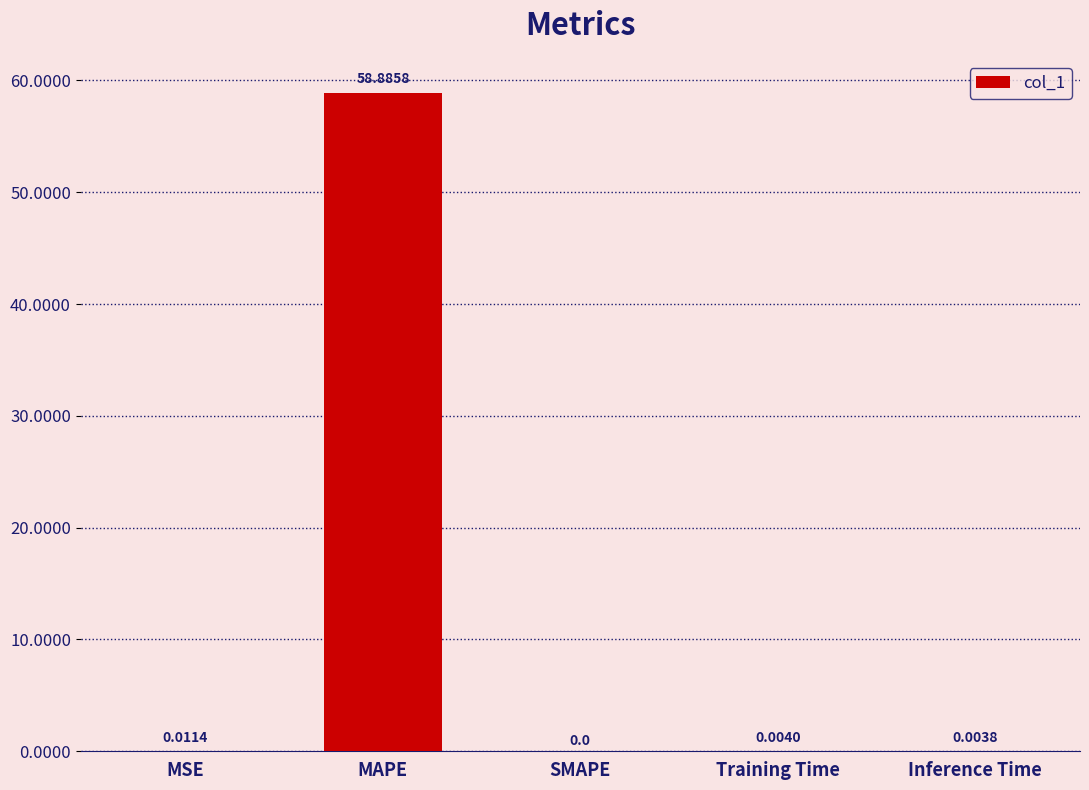

How many values are above zero?

4